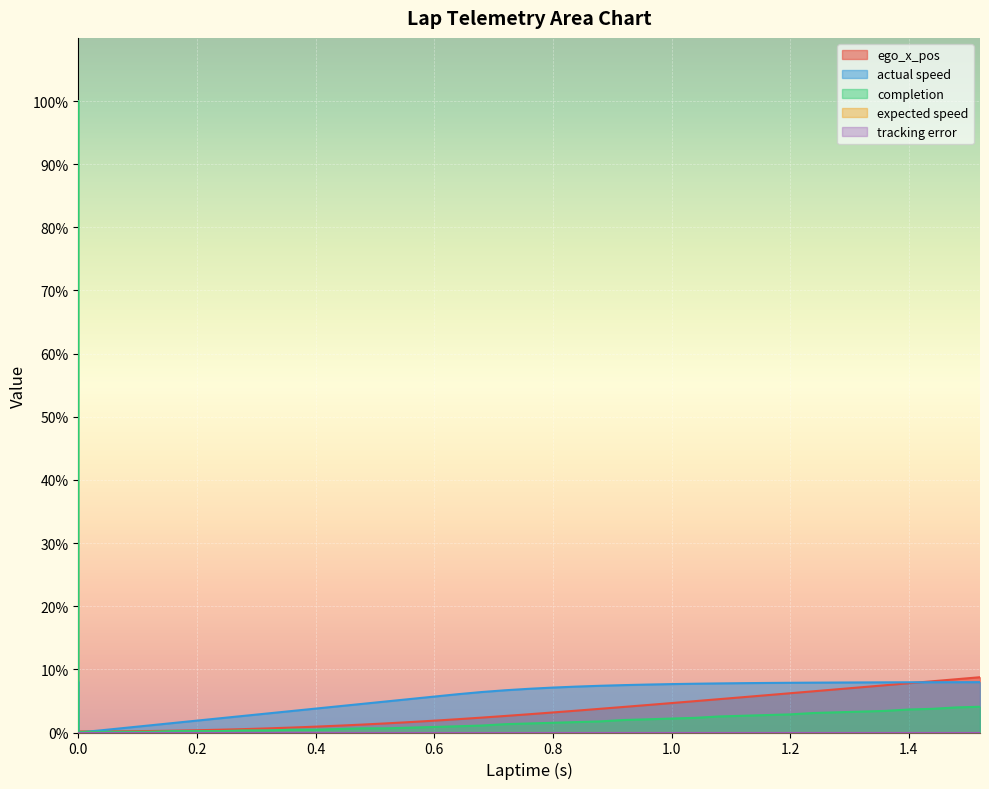

What is the average value of the ego_x_pos series?

3.4